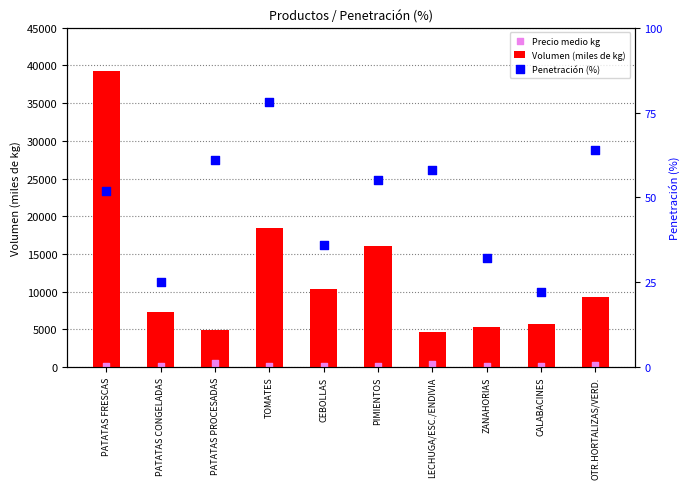

At how many categories does at least one series exceed 31898?

1